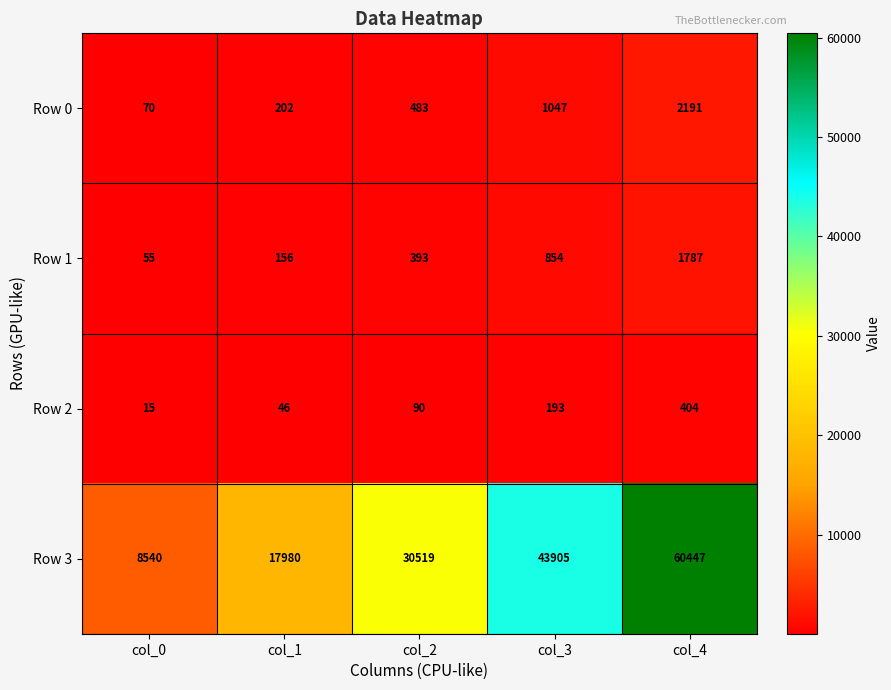

True or false: Row 0 has a value of 483 at col_2.

True